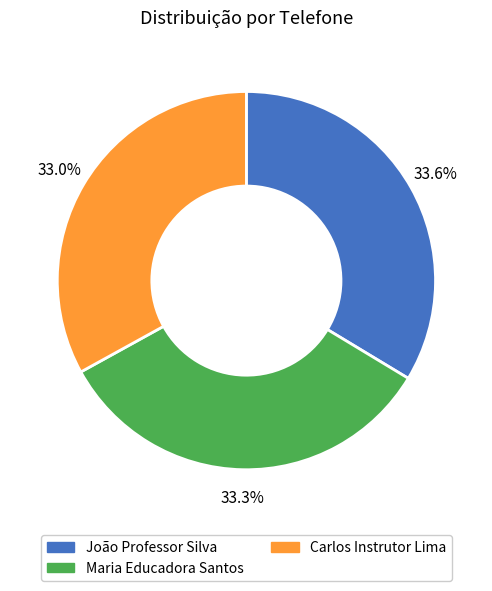

Is it true that João Professor Silva is 23% of the pie?

False